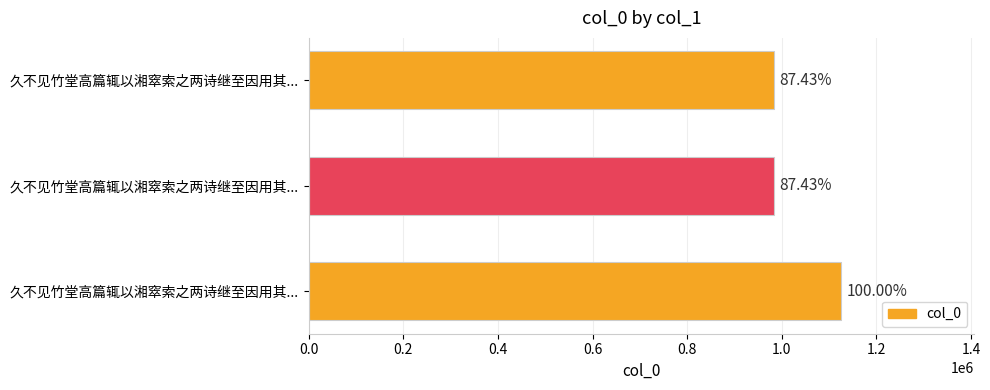

Are the bars horizontal?

Yes